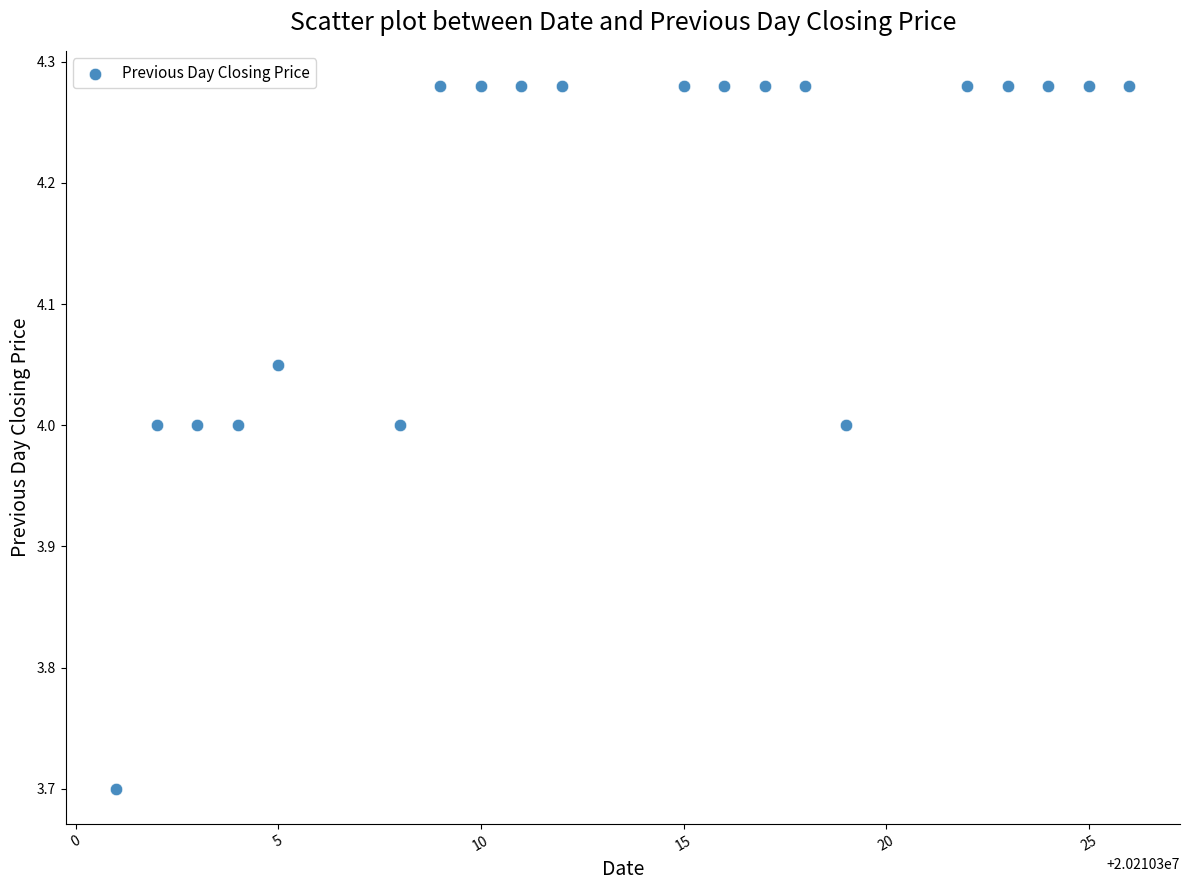

What is the range of X values (max minus min)?

25.0